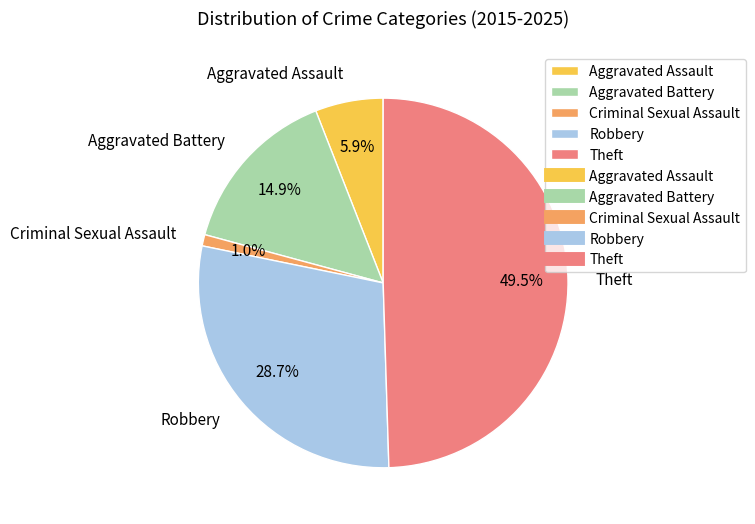

How many slices are in this pie chart?

5